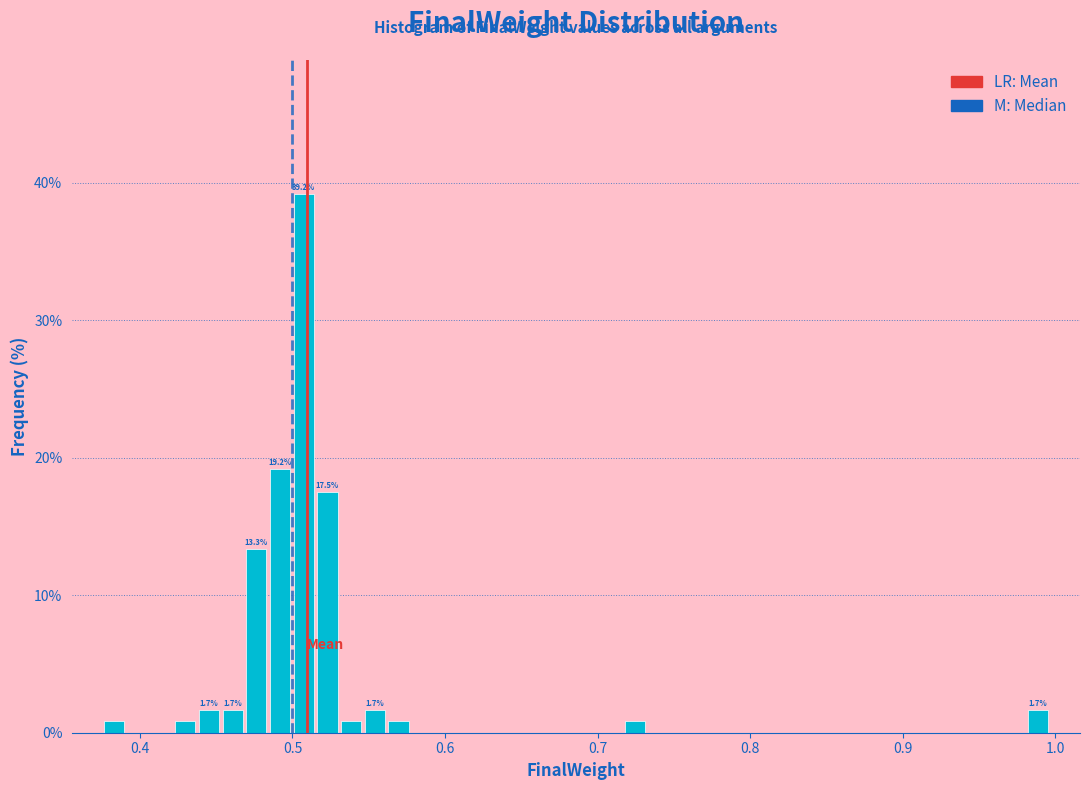

Around what value on the x-axis is the tallest bar? Give the approximate position of its centre, as read against the axis.

0.51